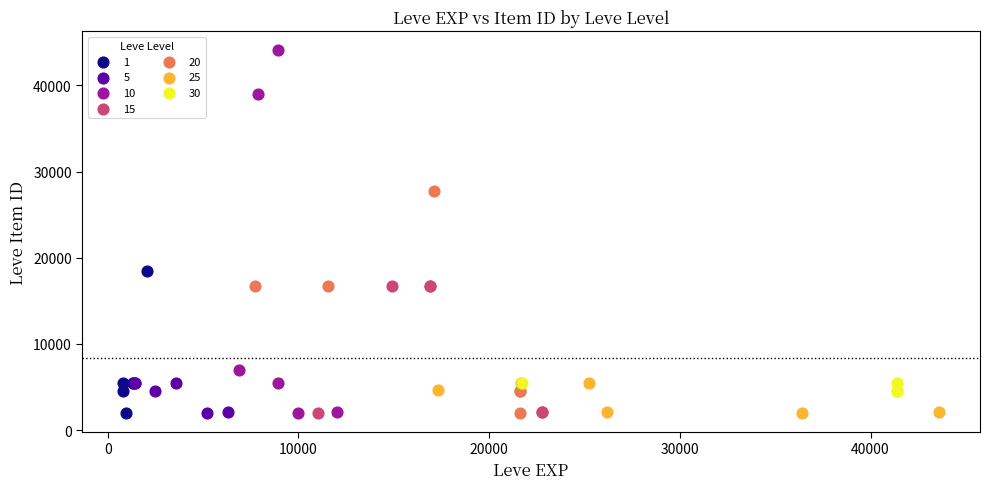

Which series contains the highest Y value?

10